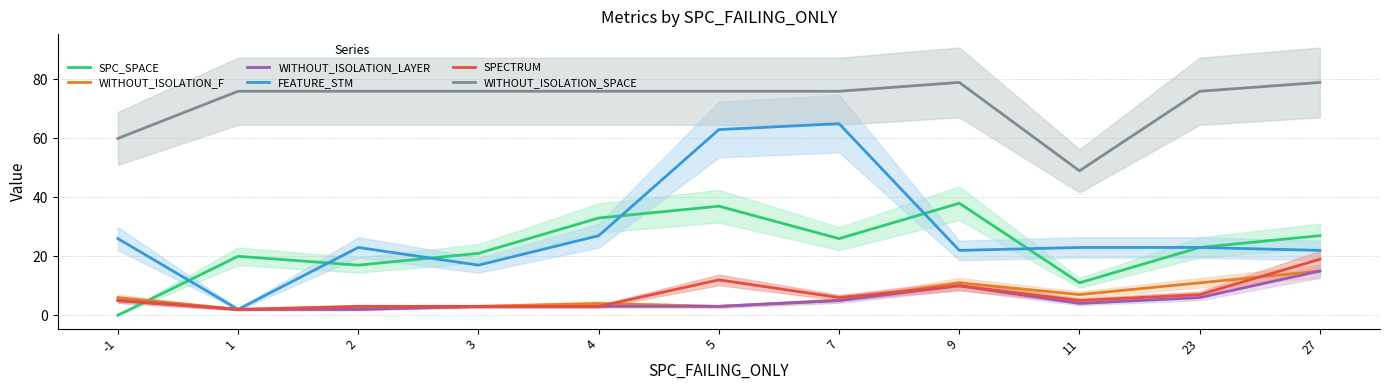

Does the chart have visible grid lines?

Yes